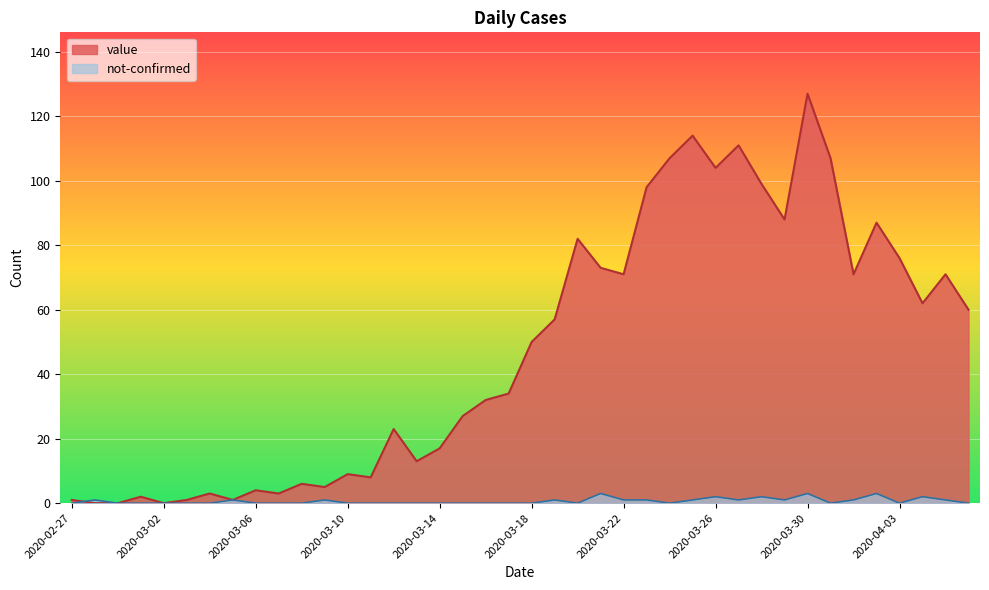

How many times do value and not-confirmed cross each other?

1